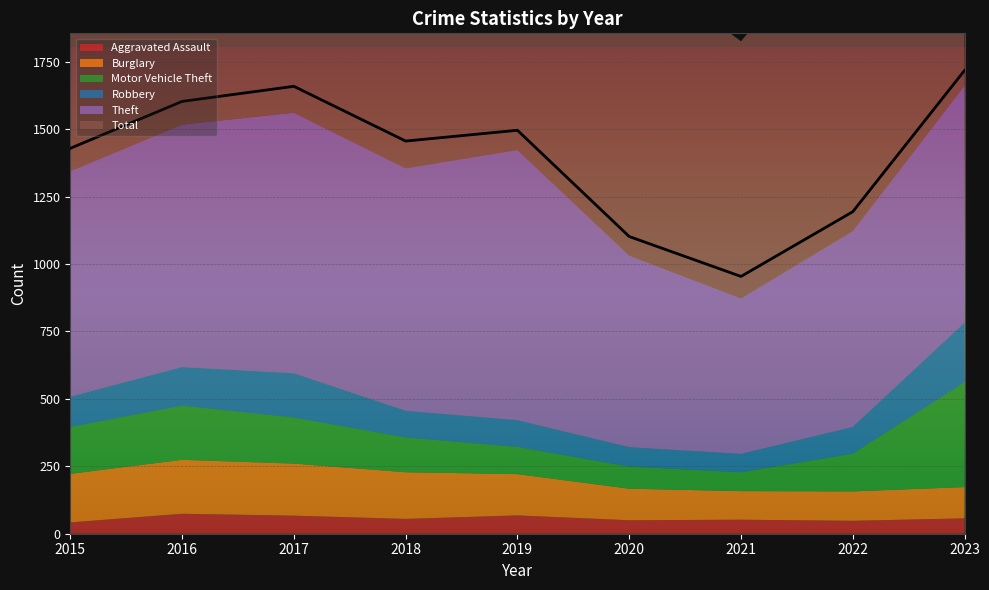

Which series has the largest total across all categories?

Total